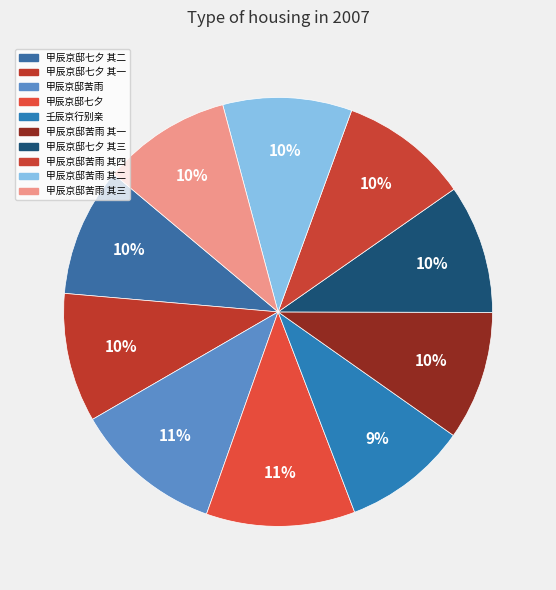

To the nearest percent, what is the difference between the 甲辰京邸苦雨 其一 and 甲辰京邸苦雨 slice percentages?

1%